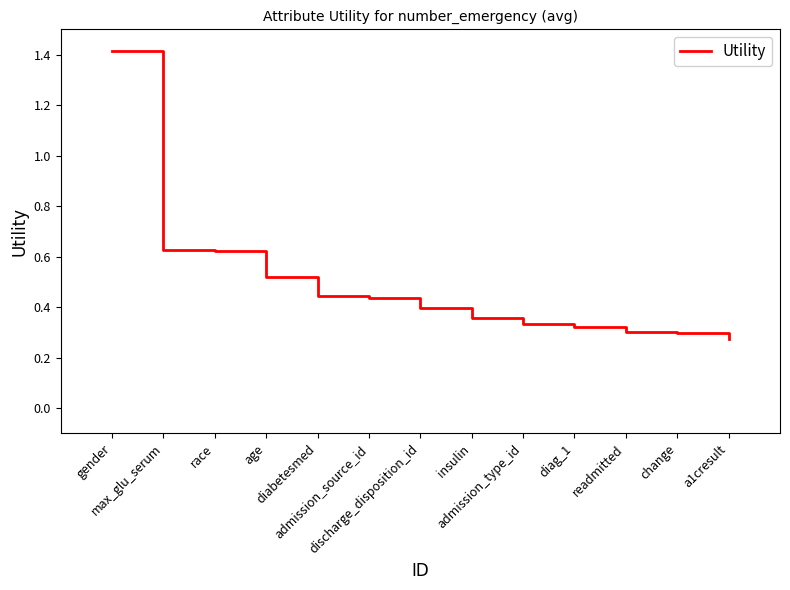

Which category has the highest value across all series?

gender